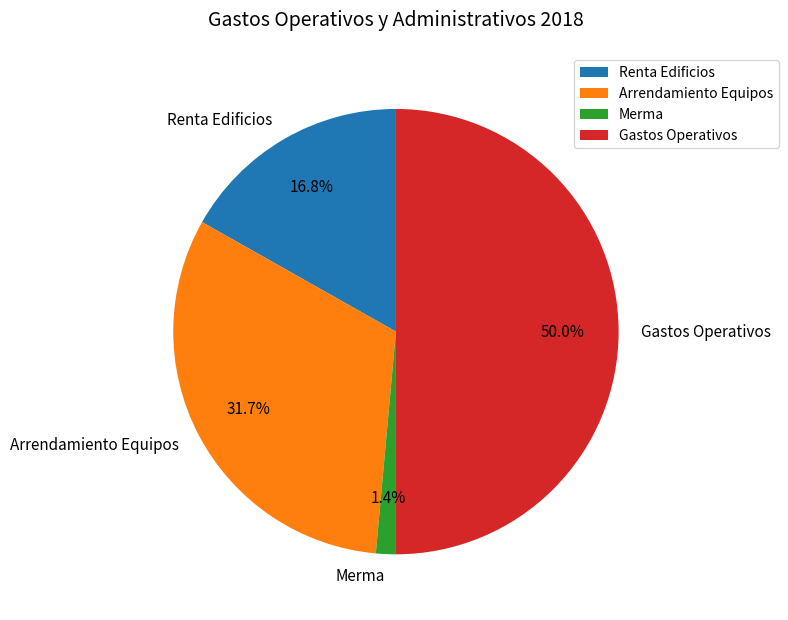

Which category has the smallest portion of the pie?

Merma